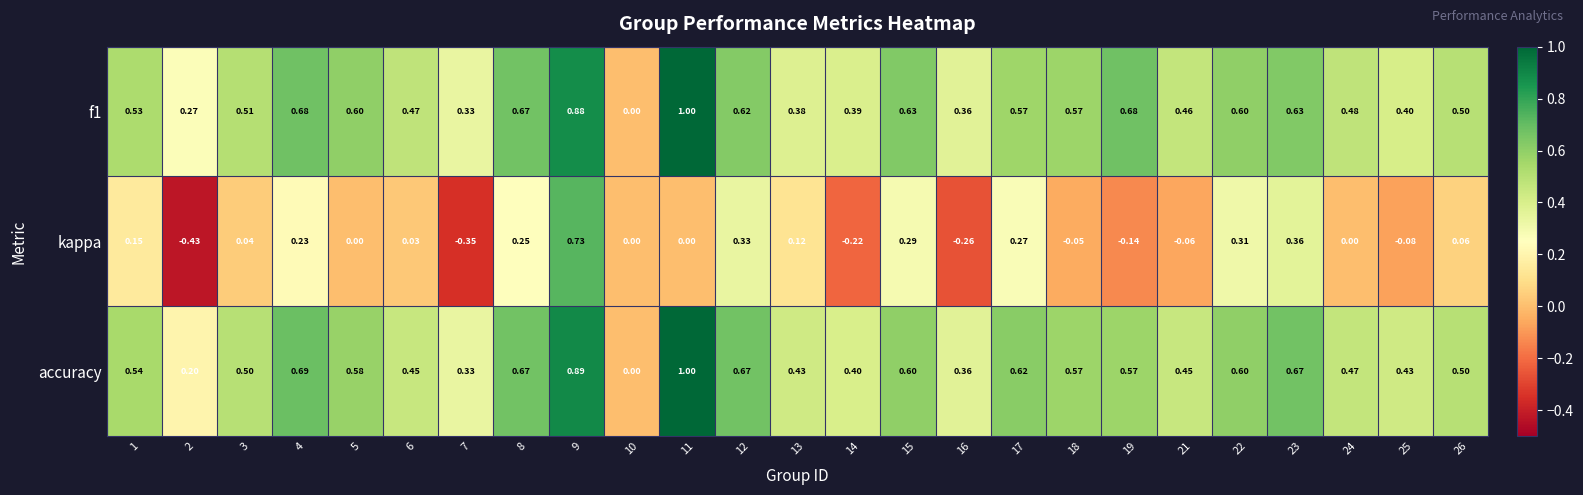

Between 1 and 15, which series saw the biggest shift?

kappa